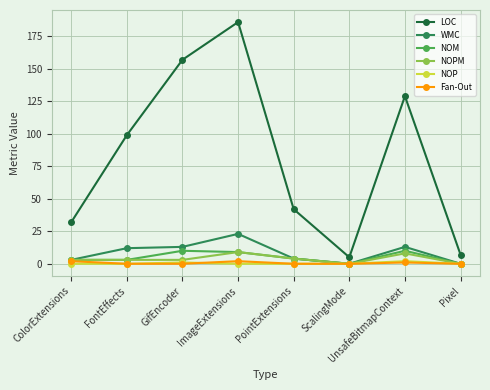

True or false: LOC and NOP cross at least once.

False